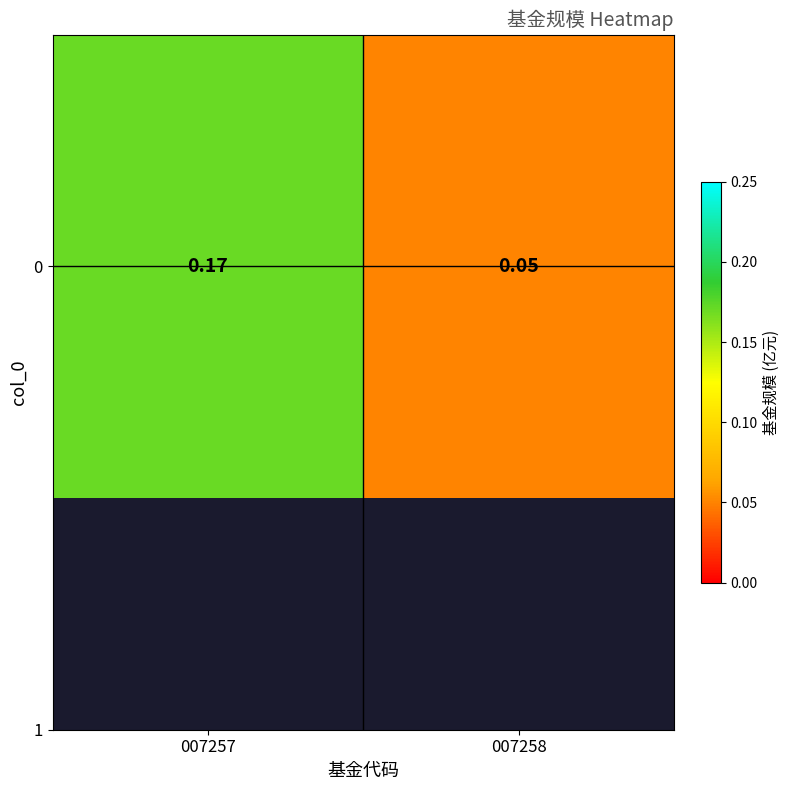

Between 007257 and 007258, which is larger?

007257